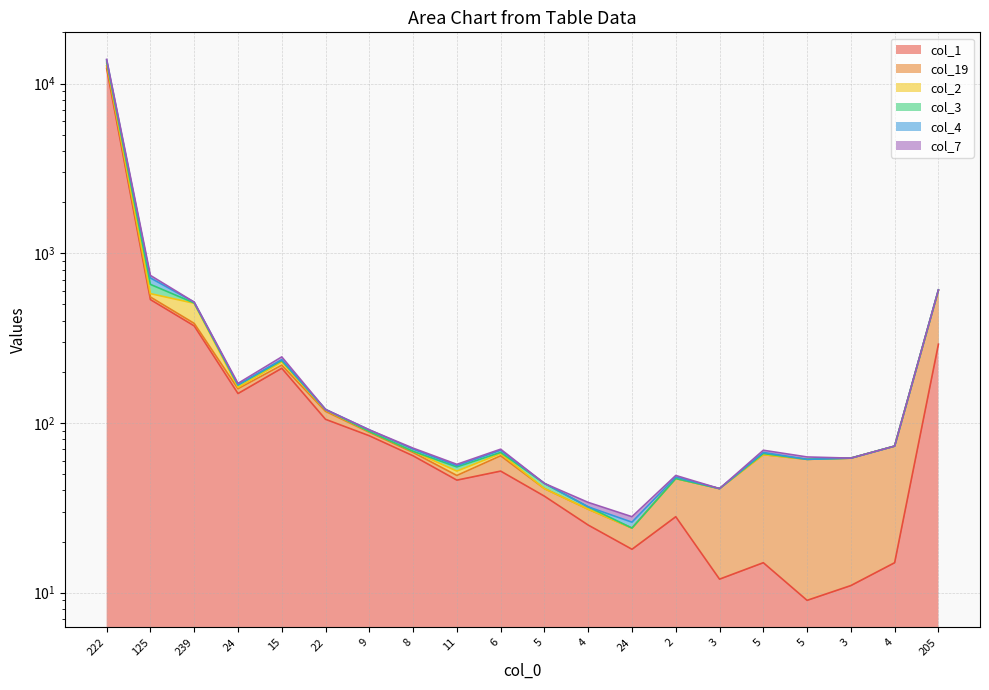

What is the maximum value for col_3?

13885